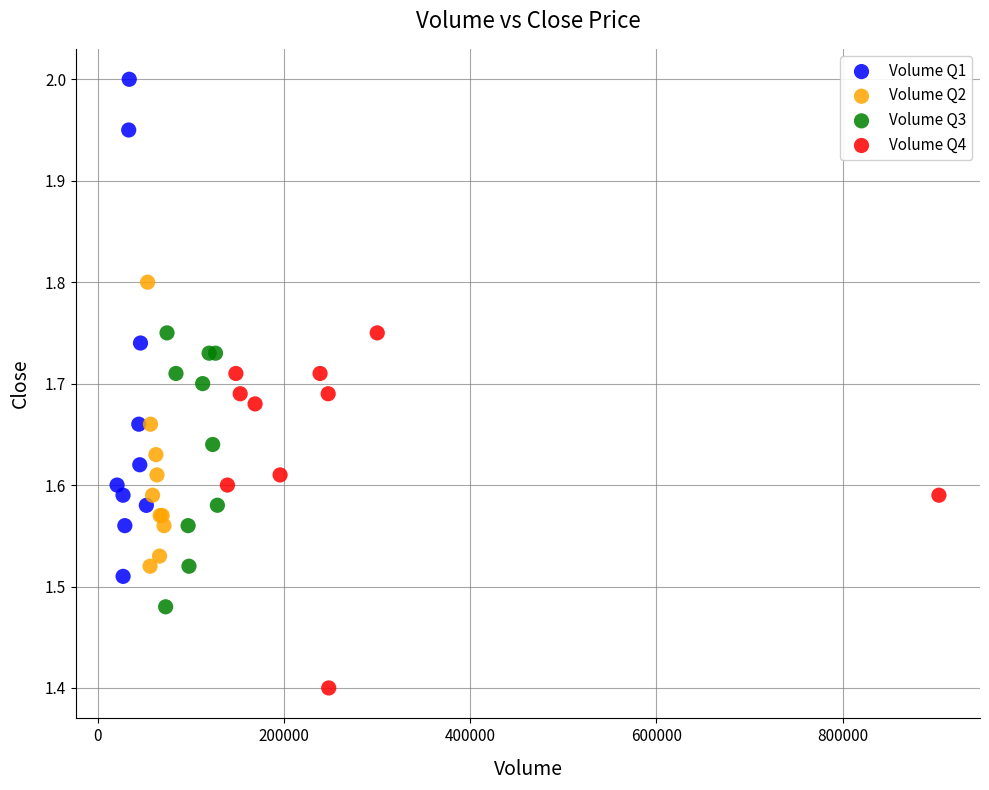

Which series reaches the minimum Y coordinate?

Volume Q4